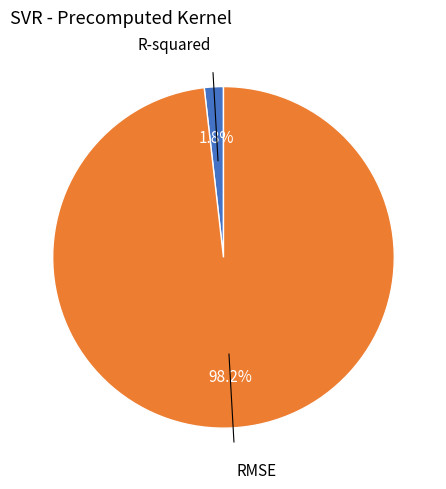

To the nearest percent, what is the average slice percentage?

50%